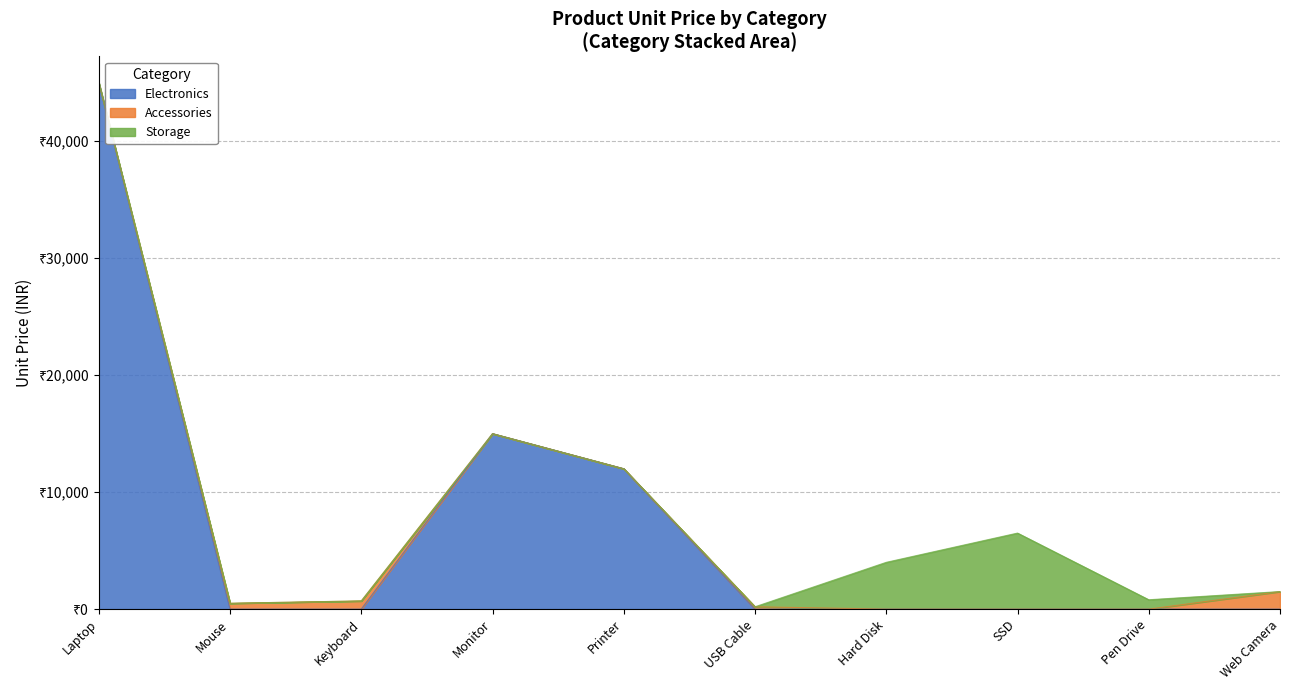

What is the value of the 4th point from the left?

15000